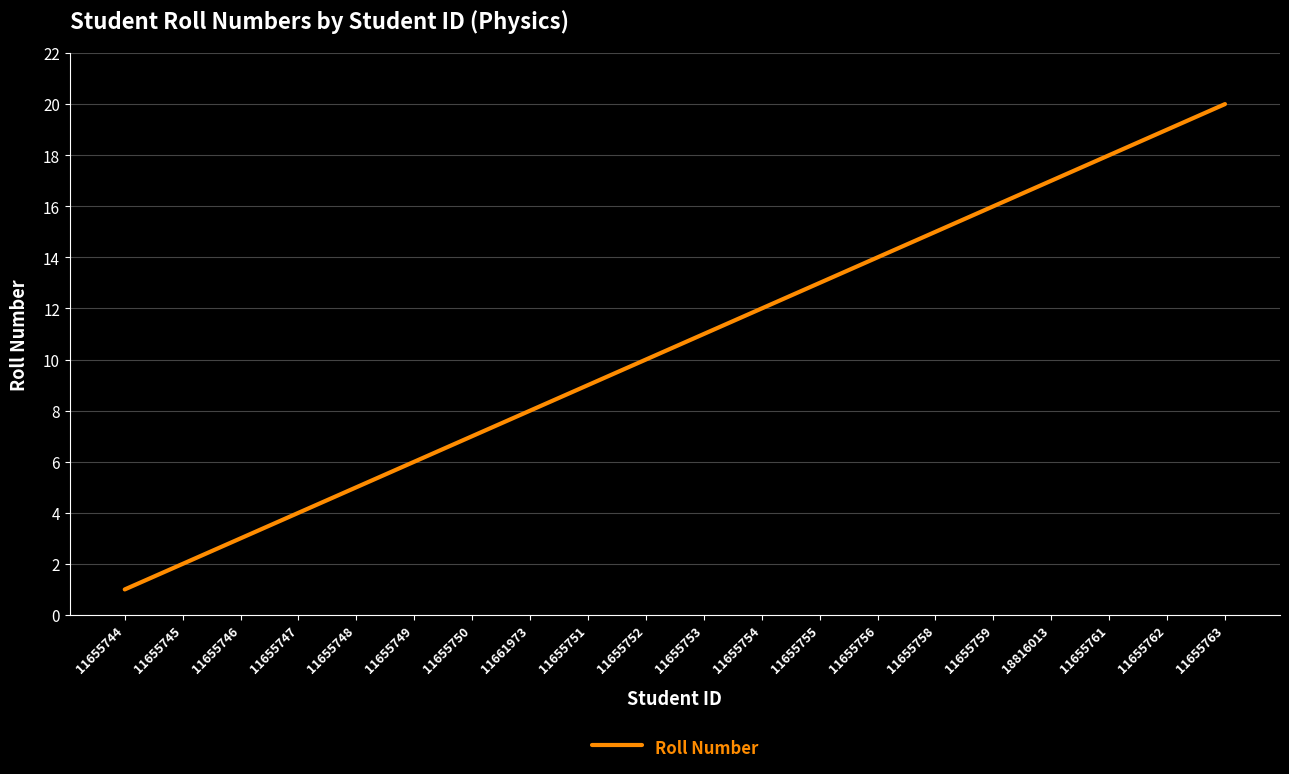

True or false: the data has more than 2 interior local peaks.

False